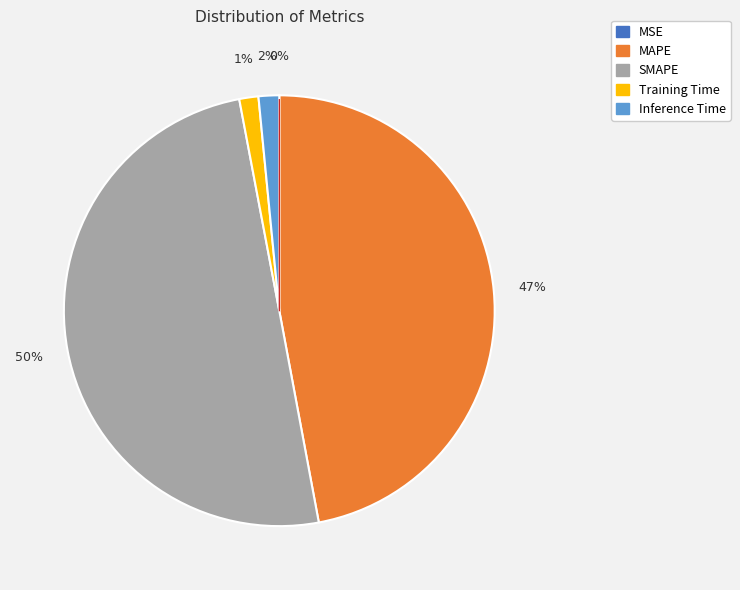

To the nearest percent, what percentage of the pie is Inference Time?

2%